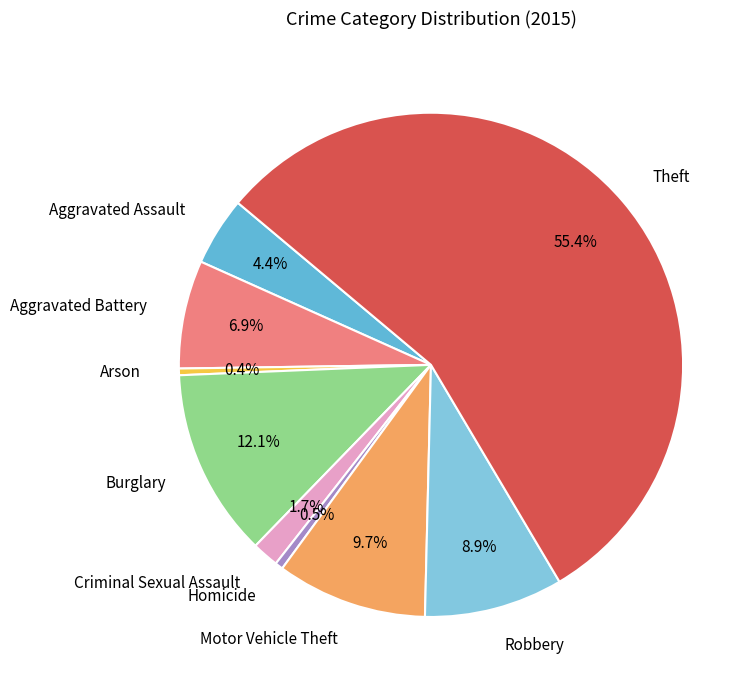

Which has a higher value, Homicide or Motor Vehicle Theft?

Motor Vehicle Theft